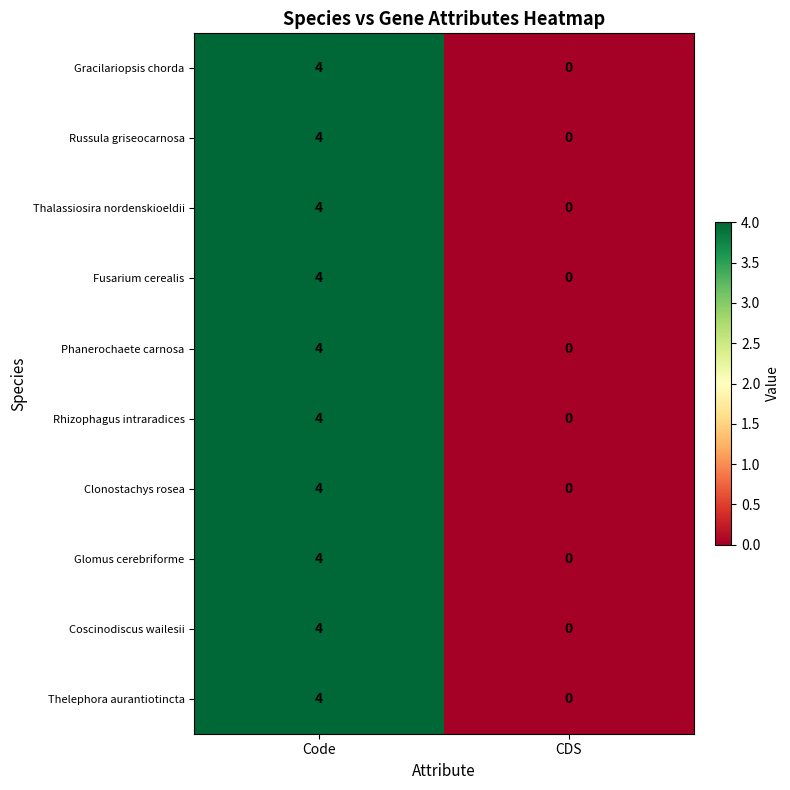

At which category is the sum across all series the highest?

Code